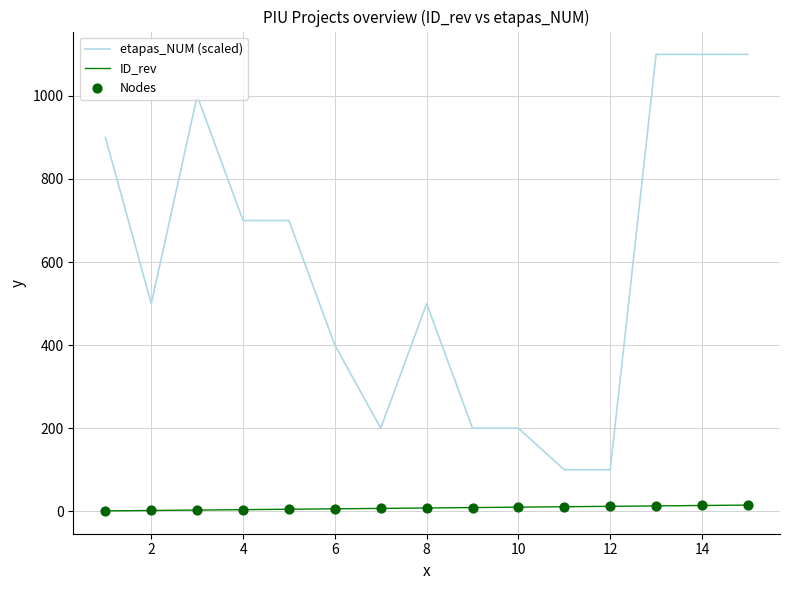

Which series has the widest spread of values?

etapas_NUM (scaled)